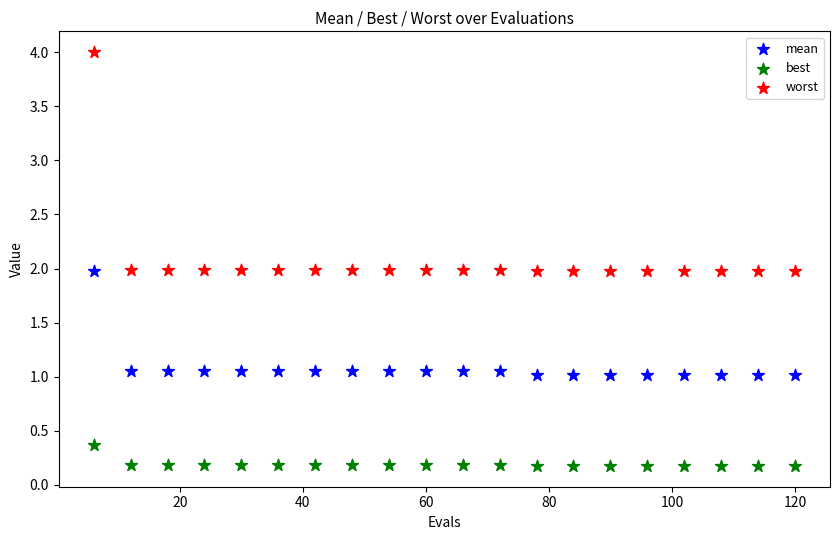

Which series has the widest spread of Y values?

worst